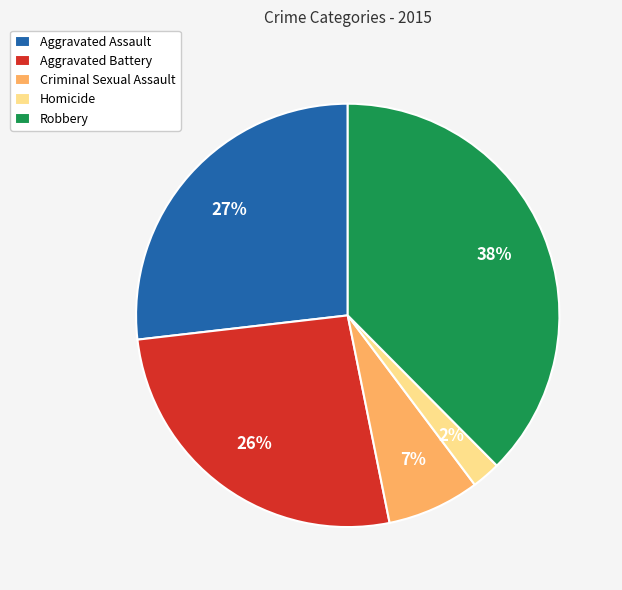

Which slice is the smallest?

Homicide